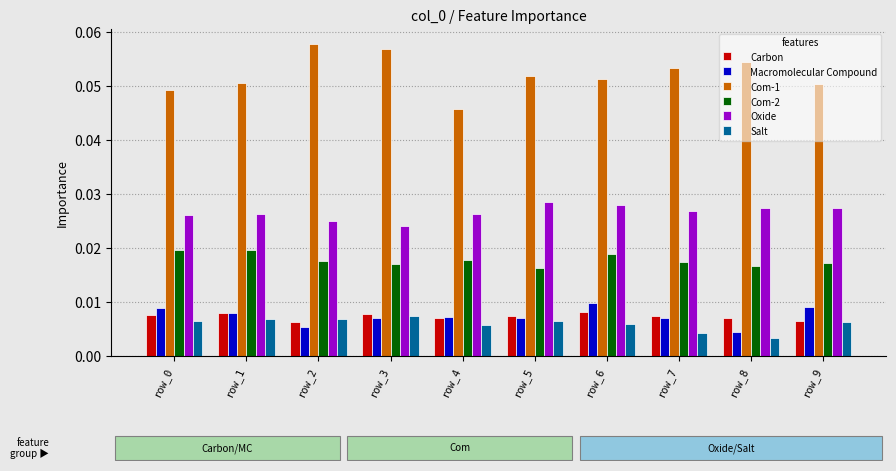

Are the bars grouped side by side (vs. stacked)?

Yes